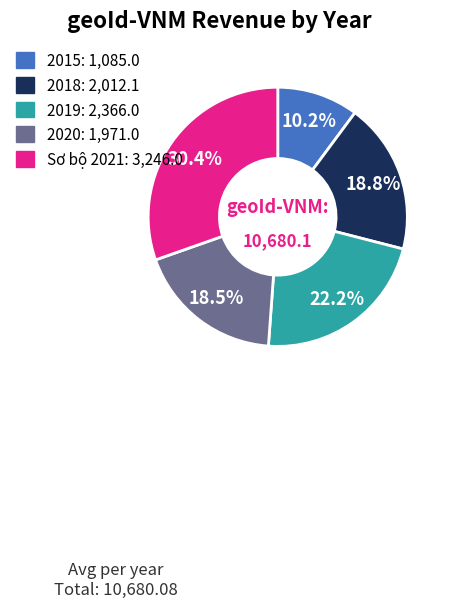

Does 2019 represent more than half of the total?

No